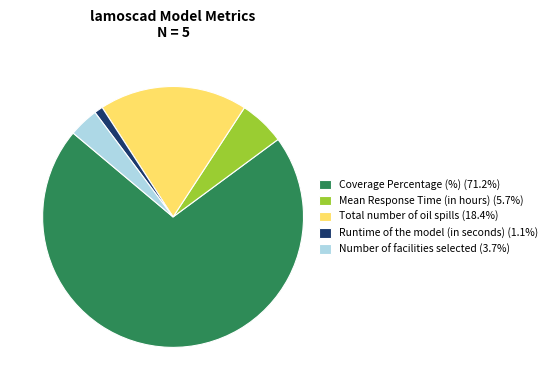

Does any single category account for the majority?

Yes